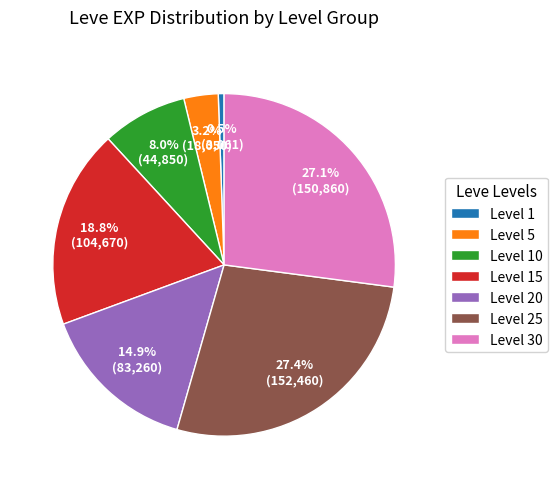

Is the sum of Level 10 and Level 1 greater than half?

No